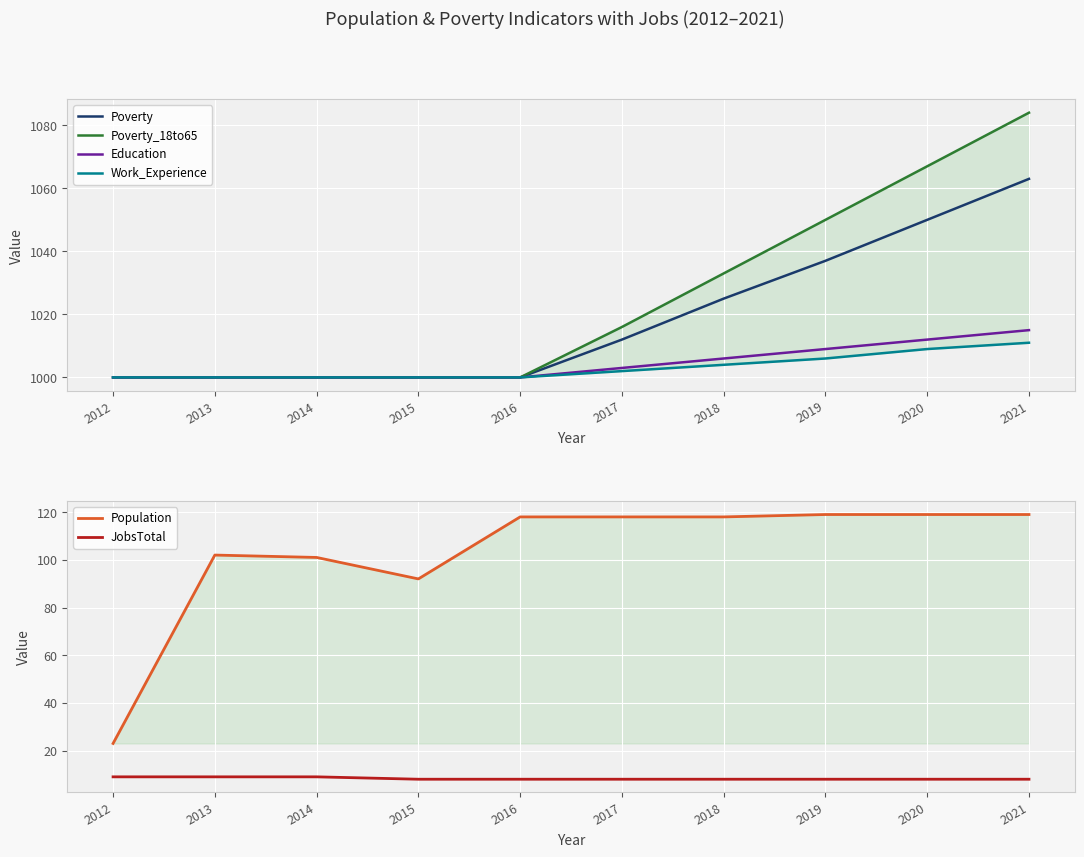

True or false: Education and Work_Experience intersect in this chart.

False